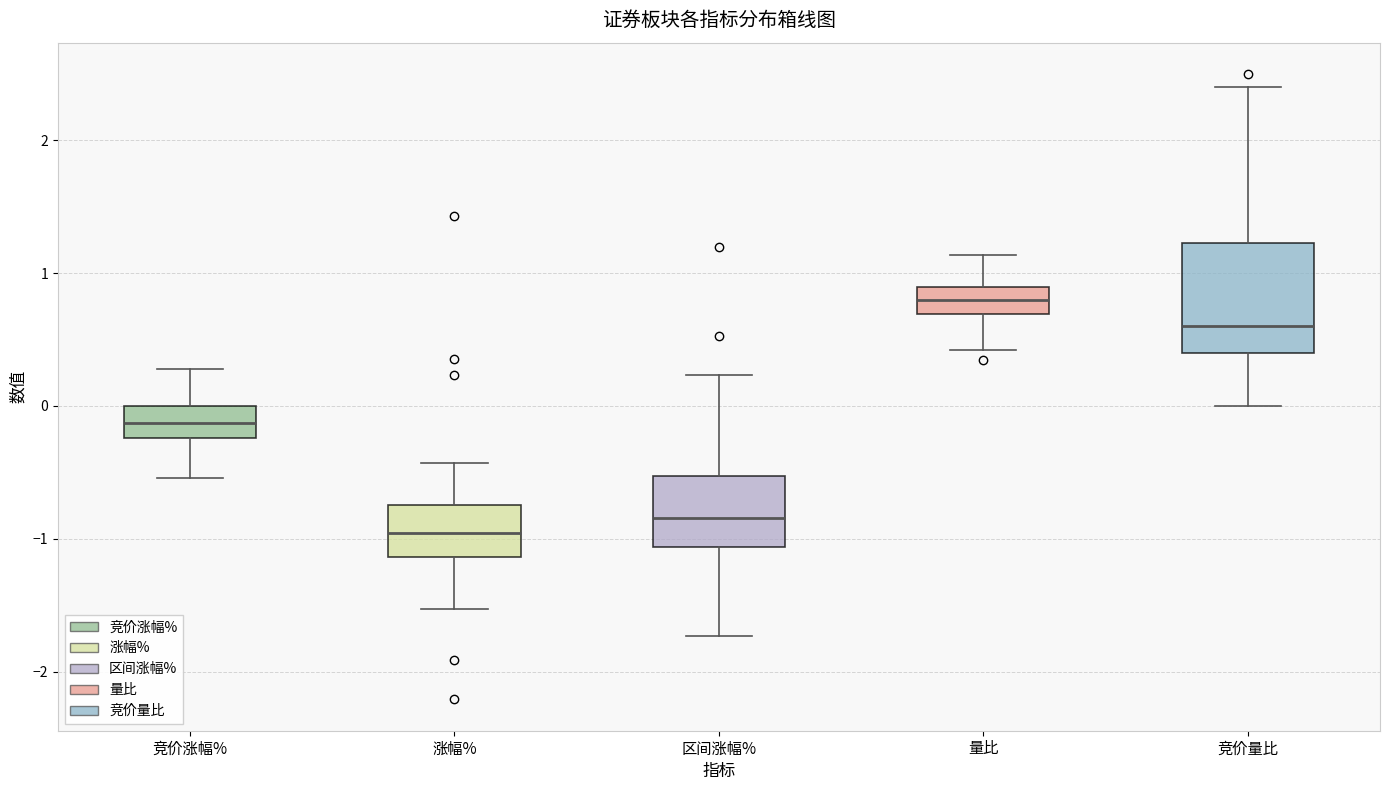

Which box has the lowest median line?

涨幅%